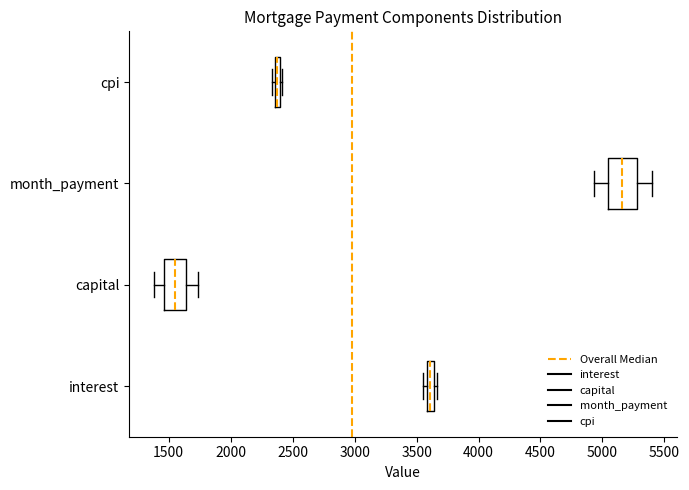

Where does the median line of the box for month_payment sit on the x-axis? The values are not printed on the chart, so give them approximately, as read against the axis.

5150